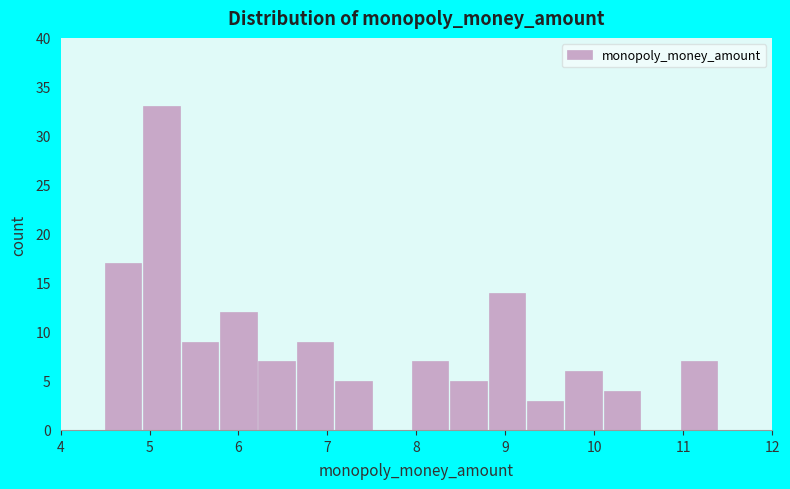

Reading left to right, transcribe this chart: for each bar, give the range it covers on the x-axis and its height. Neither the bar edges nor the heights are printed on the chart, so give them approximately, as read against the axes.

4.5 to 4.9: 17
4.9 to 5.4: 33
5.4 to 5.8: 9
5.8 to 6.2: 12
6.2 to 6.7: 7
6.7 to 7.1: 9
7.1 to 7.5: 5
7.5 to 8.0: 0
8.0 to 8.4: 7
8.4 to 8.8: 5
8.8 to 9.2: 14
9.2 to 9.7: 3
9.7 to 10.1: 6
10.1 to 10.5: 4
10.5 to 11.0: 0
11.0 to 11.4: 7